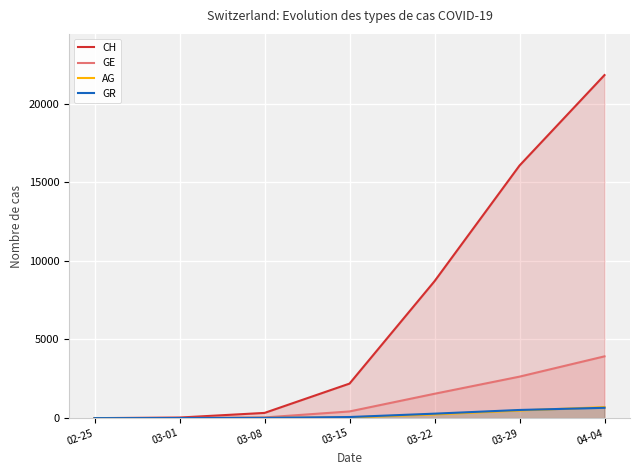

At how many categories does at least one series exceed 1325?

4